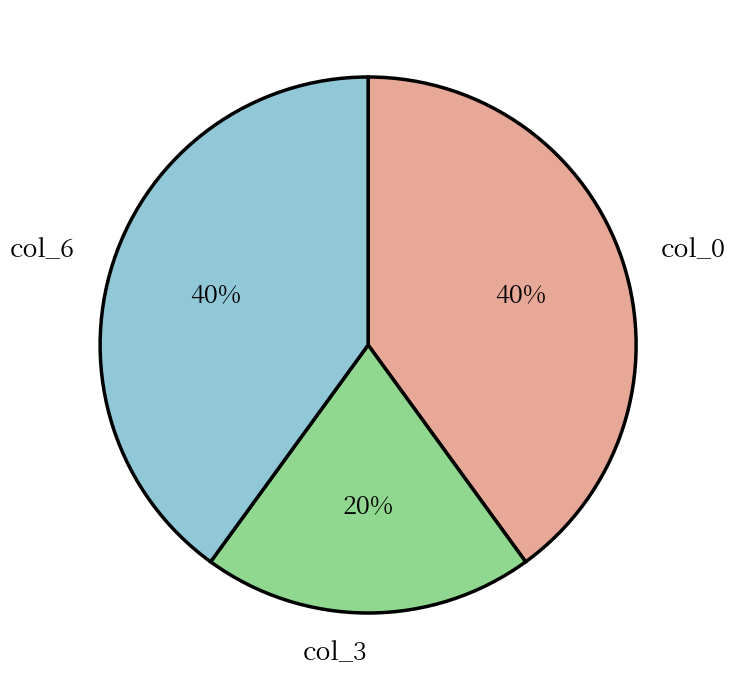

How many slices are in this pie chart?

3